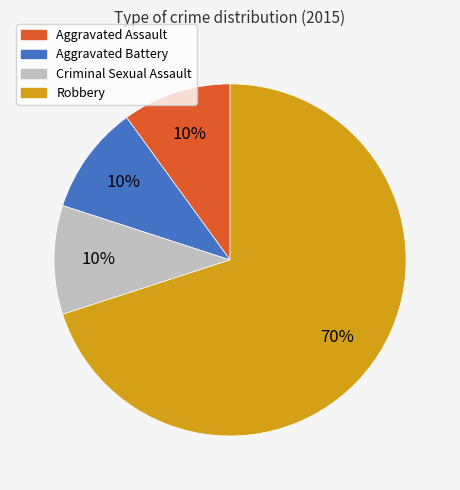

Is Robbery the majority of the pie?

Yes